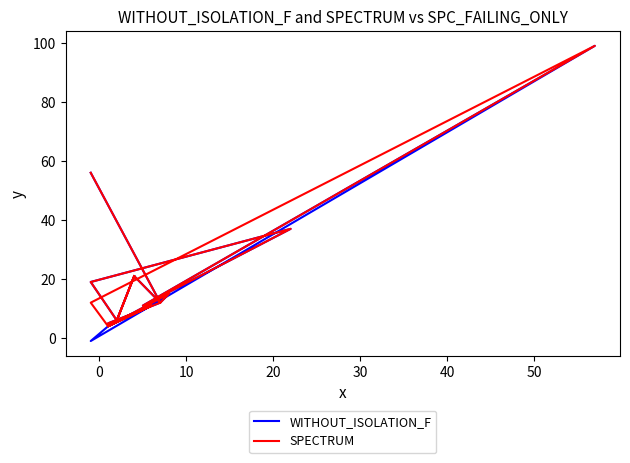

Reading left to right, list all the values displayed in this chart.

WITHOUT_ISOLATION_F: 21	6	19	37	11	99	-1	4	15	12	21	6	6	4	11	4	5	12	56
SPECTRUM: 21	6	19	37	11	99	12	4	15	12	21	6	6	4	11	4	5	12	56